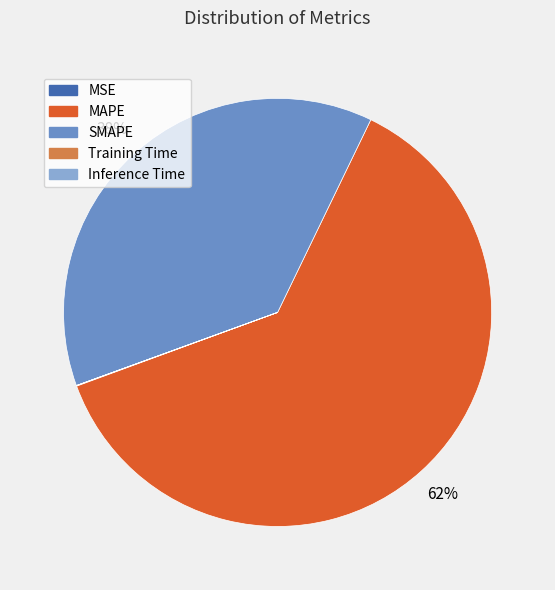

The SMAPE slice represents 23% of the pie. True or false?

False